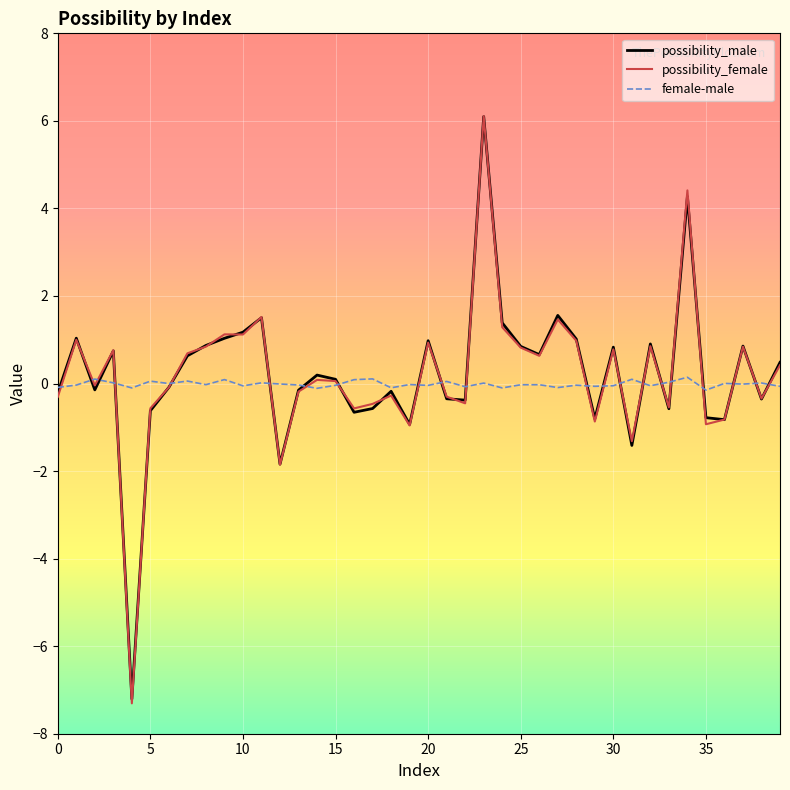

Does the chart display data point markers on the line(s)?

No